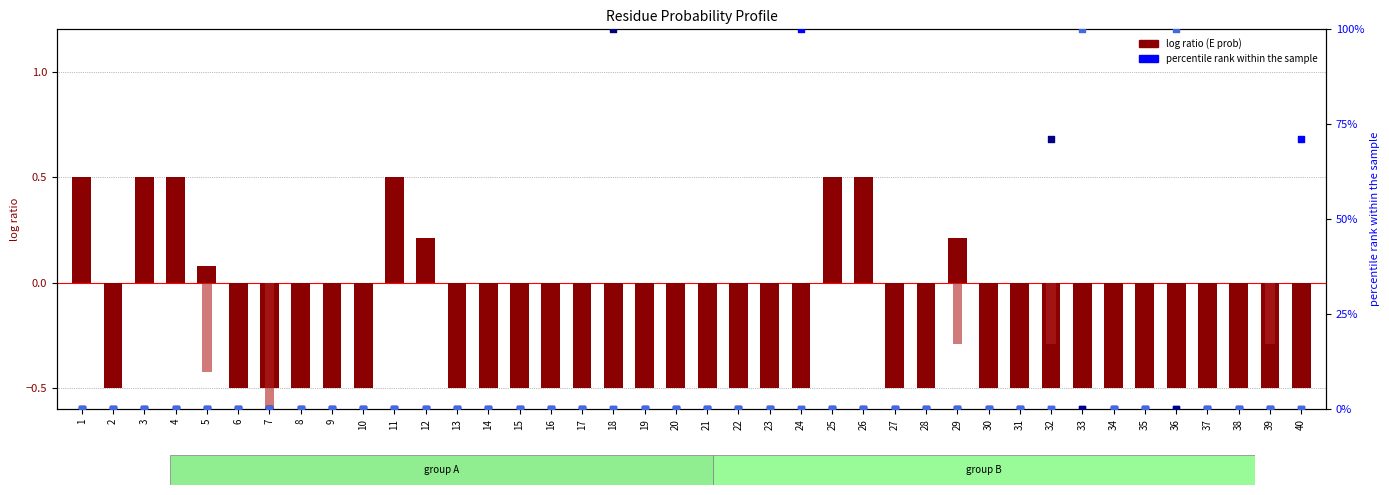

Which series has the largest total across all categories?

A (percentile)